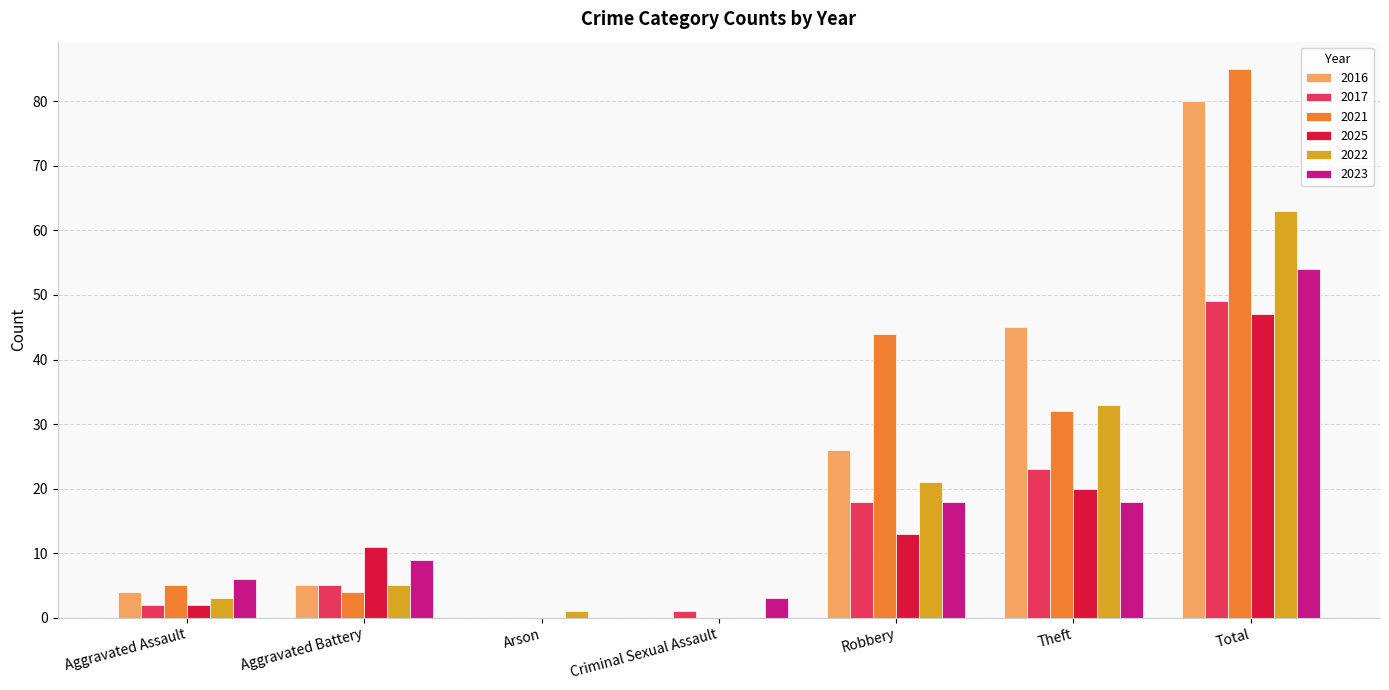

Reading left to right, transcribe all the data shown in this chart.

2016: Aggravated Assault=4	Aggravated Battery=5	Arson=0	Criminal Sexual Assault=0	Robbery=26	Theft=45	Total=80
2017: Aggravated Assault=2	Aggravated Battery=5	Arson=0	Criminal Sexual Assault=1	Robbery=18	Theft=23	Total=49
2021: Aggravated Assault=5	Aggravated Battery=4	Arson=0	Criminal Sexual Assault=0	Robbery=44	Theft=32	Total=85
2025: Aggravated Assault=2	Aggravated Battery=11	Arson=0	Criminal Sexual Assault=0	Robbery=13	Theft=20	Total=47
2022: Aggravated Assault=3	Aggravated Battery=5	Arson=1	Criminal Sexual Assault=0	Robbery=21	Theft=33	Total=63
2023: Aggravated Assault=6	Aggravated Battery=9	Arson=0	Criminal Sexual Assault=3	Robbery=18	Theft=18	Total=54